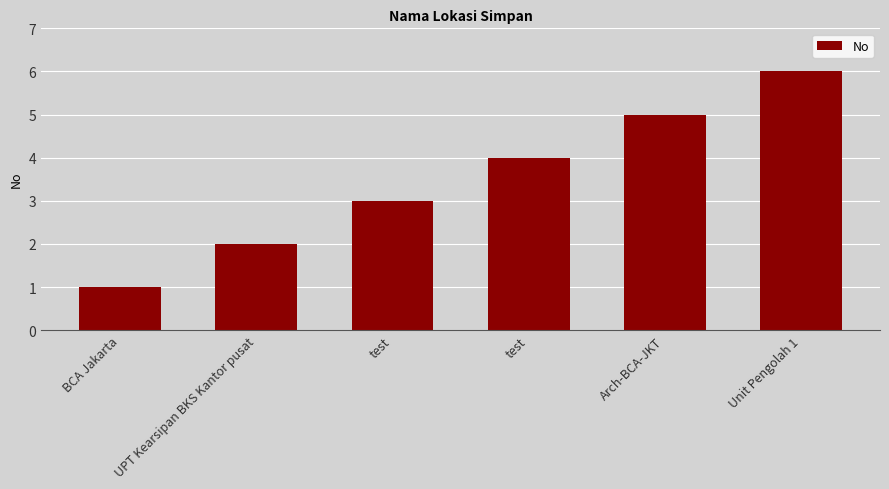

What is the ratio of the value at BCA Jakarta to the value at Unit Pengolah 1?

0.2